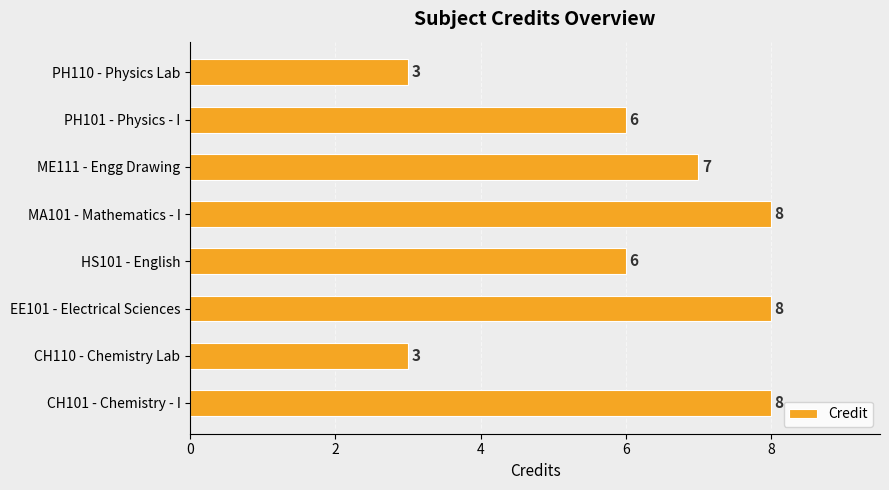

The value at PH101 - Physics - I is 2. True or false?

False